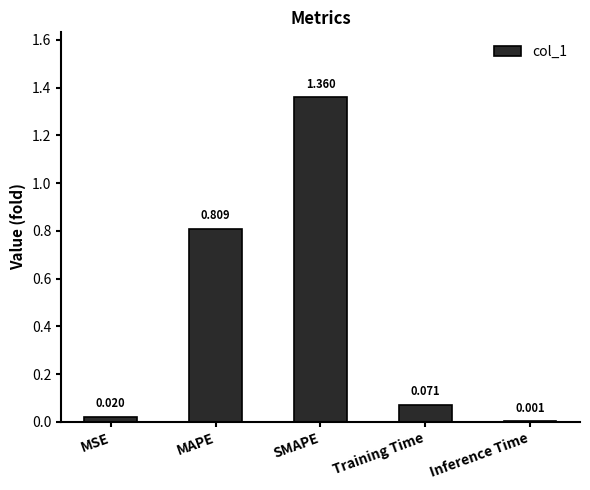

At which label is the value closest to 0?

Inference Time